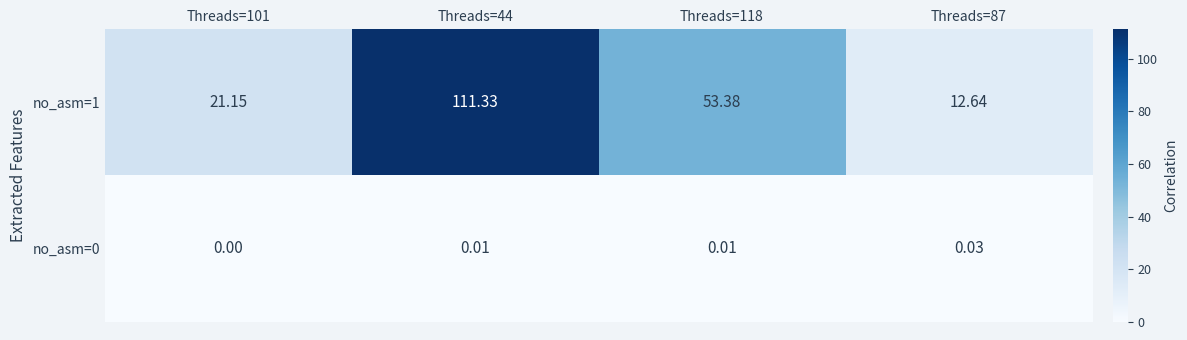

Is the value of no_asm=0 at Threads=101 greater than the value of no_asm=1 at Threads=118?

No